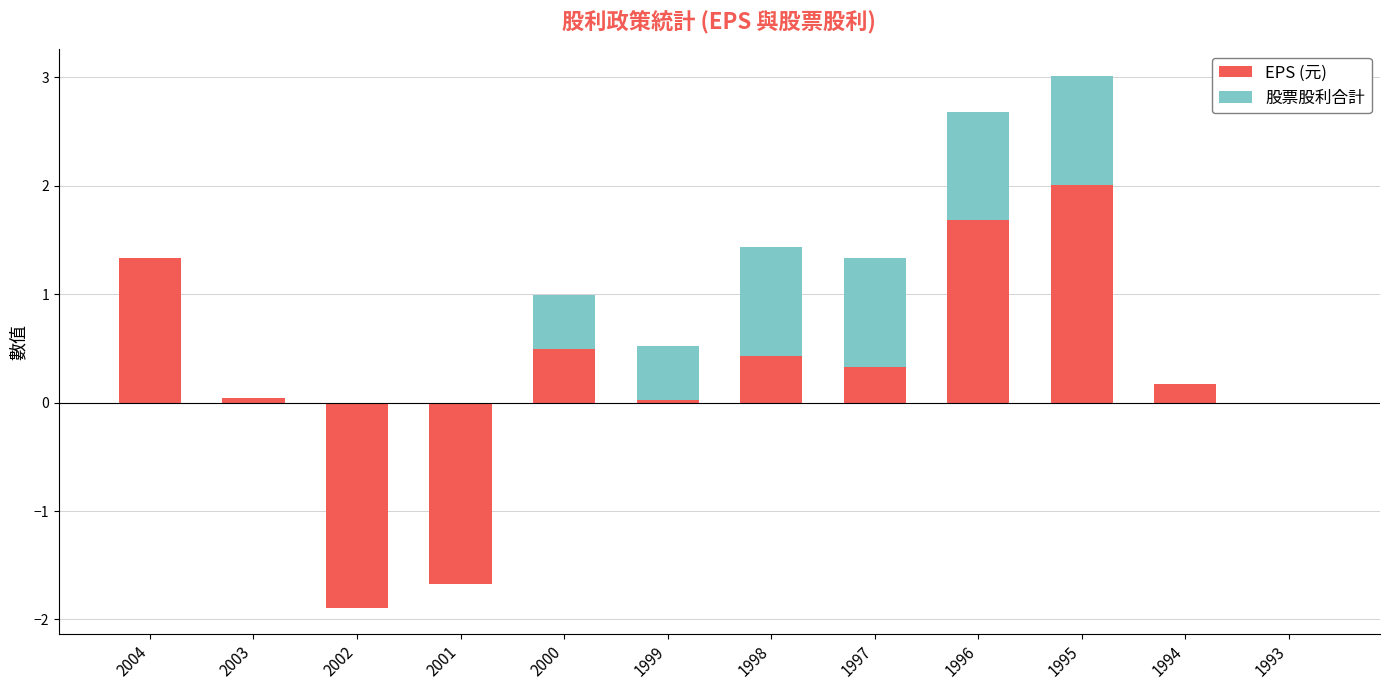

Rank the series by their maximum value, from lowest to highest.

股票股利合計, EPS (元)